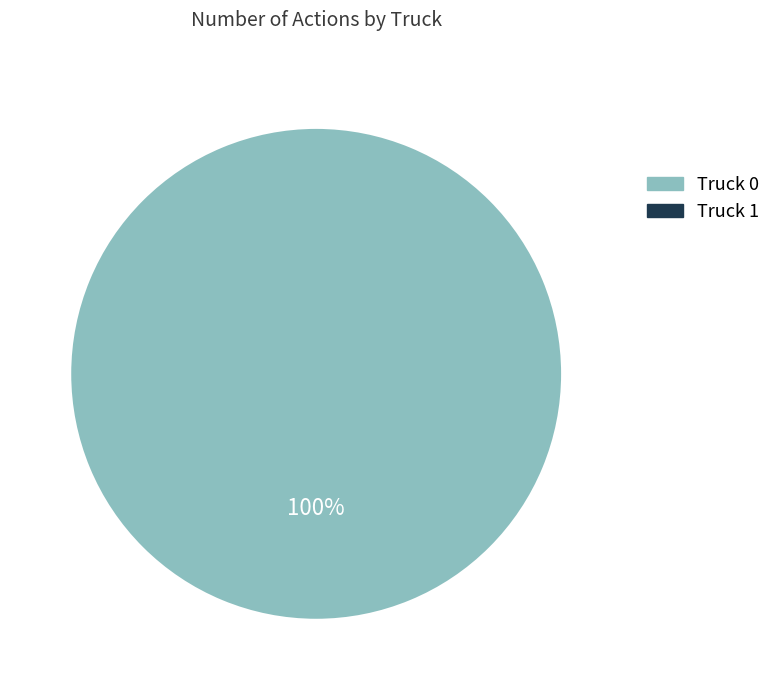

Which category accounts for the majority?

Truck 0